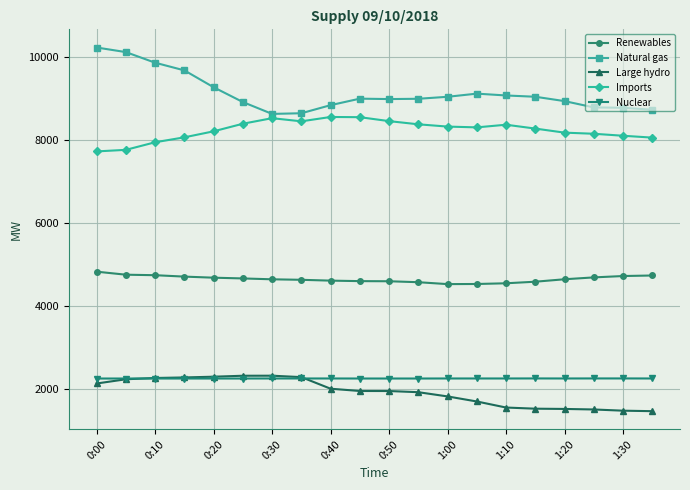

True or false: Large hydro and Renewables intersect in this chart.

False